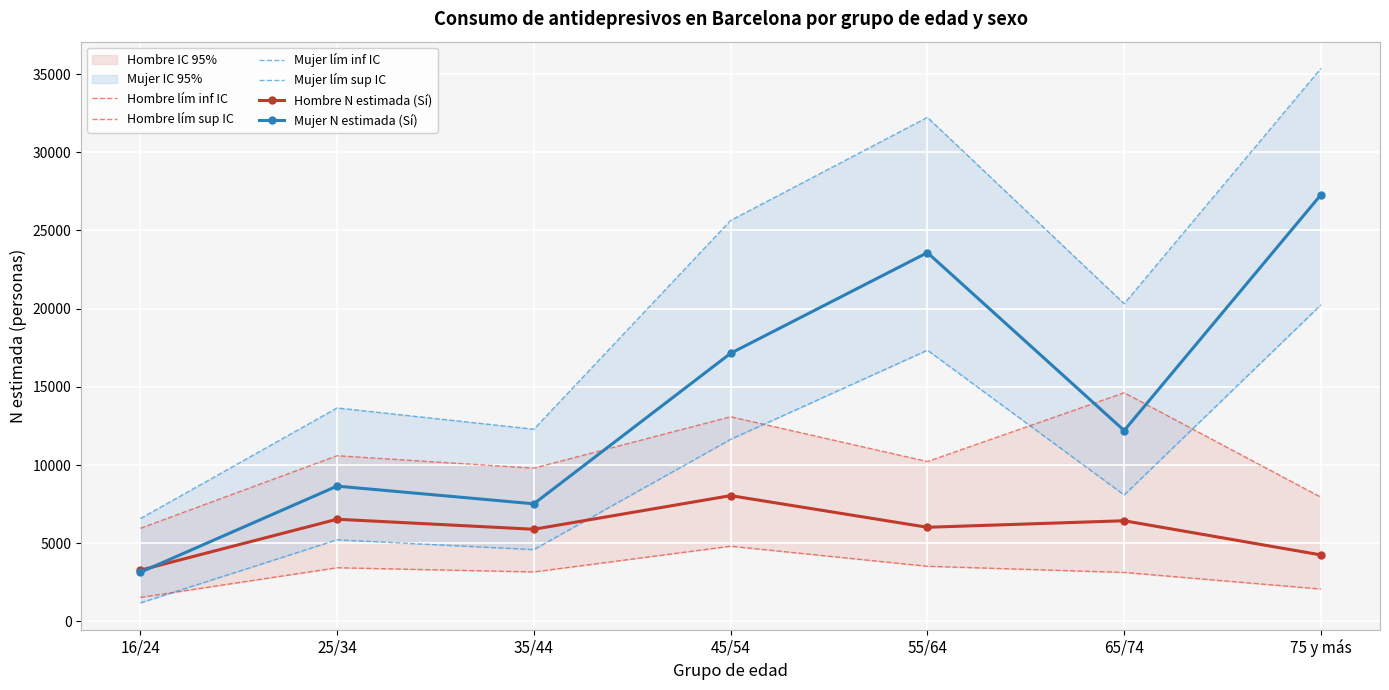

What is the sum of all Hombre lím inf IC values?

21668